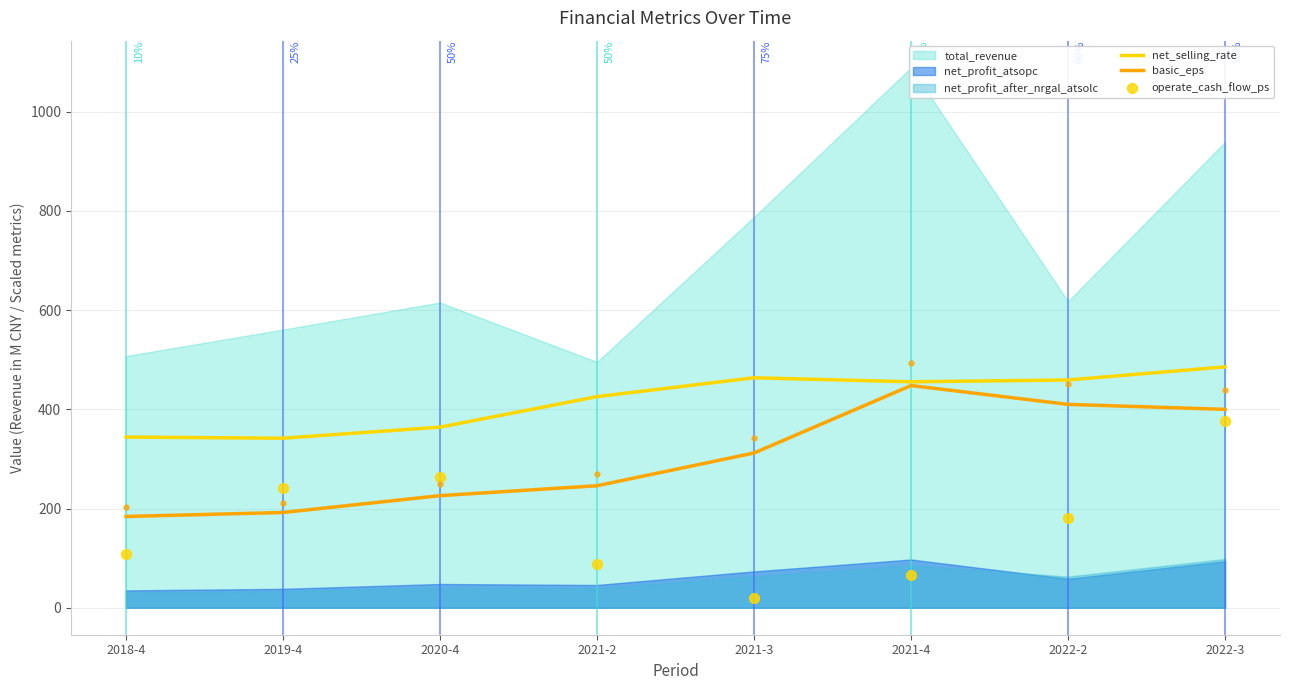

At which label does basic_eps reach its peak?

2021-4